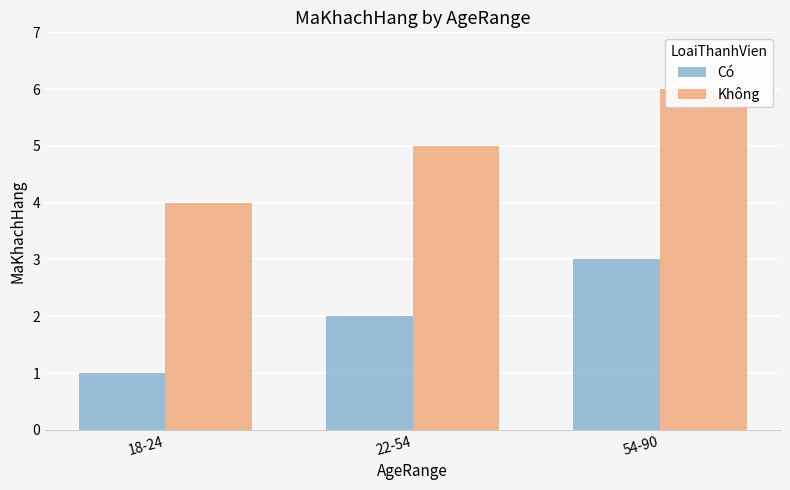

The Không series shows 1 at 18-24. True or false?

False